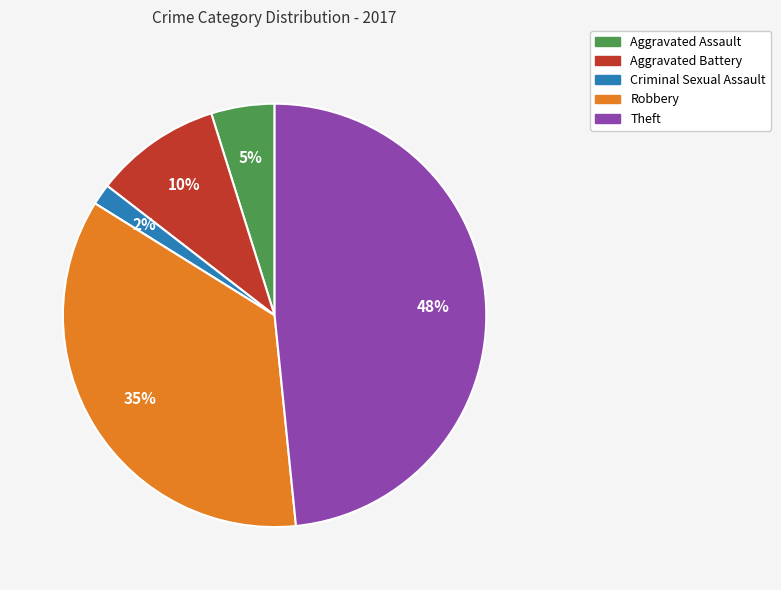

True or false: Aggravated Assault accounts for 5% of the total.

True